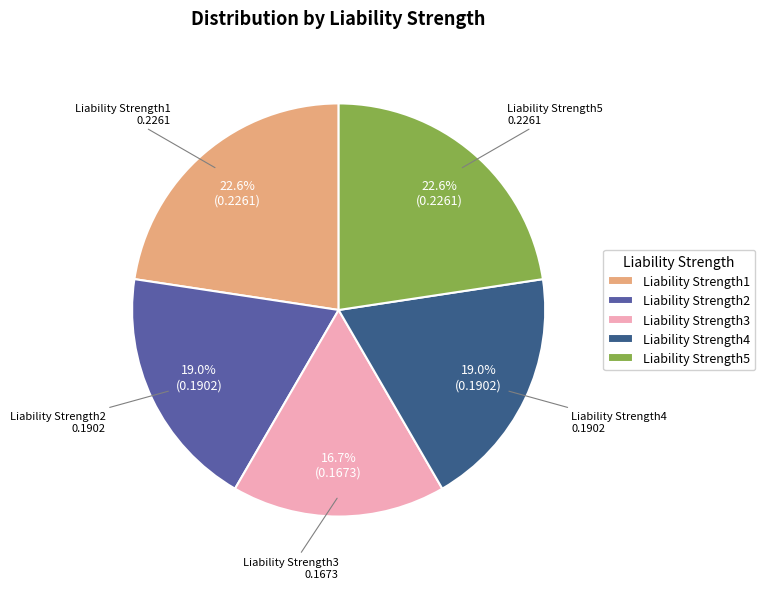

Between Liability Strength5 and Liability Strength2, which is larger?

Liability Strength5